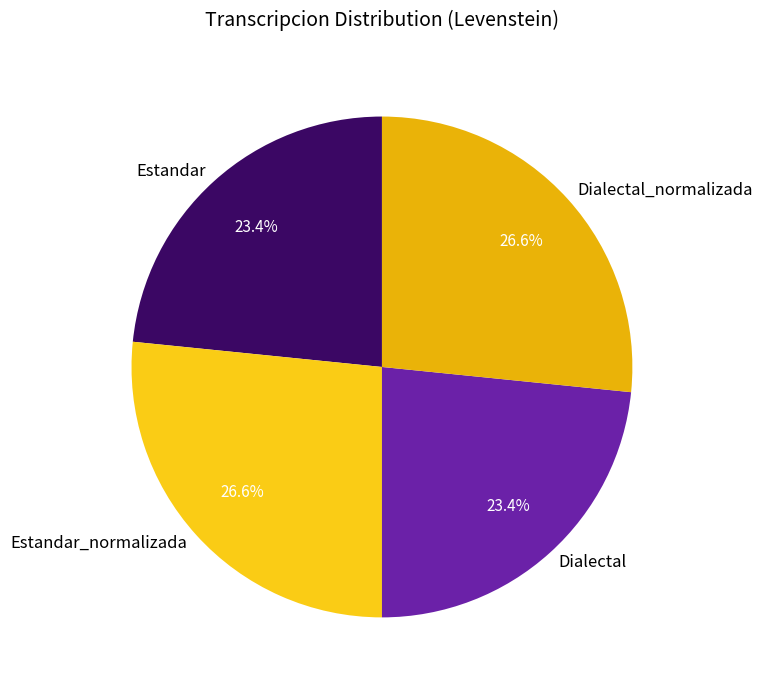

True or false: Estandar_normalizada accounts for 20% of the total.

False